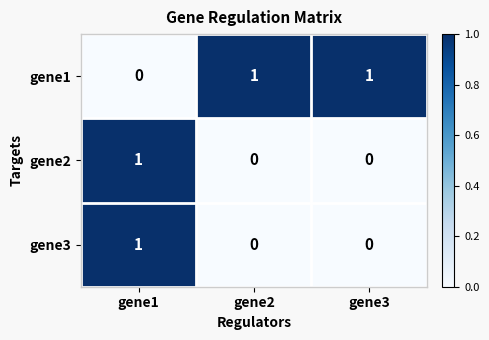

What is the spread (max minus min) of values at gene2?

1